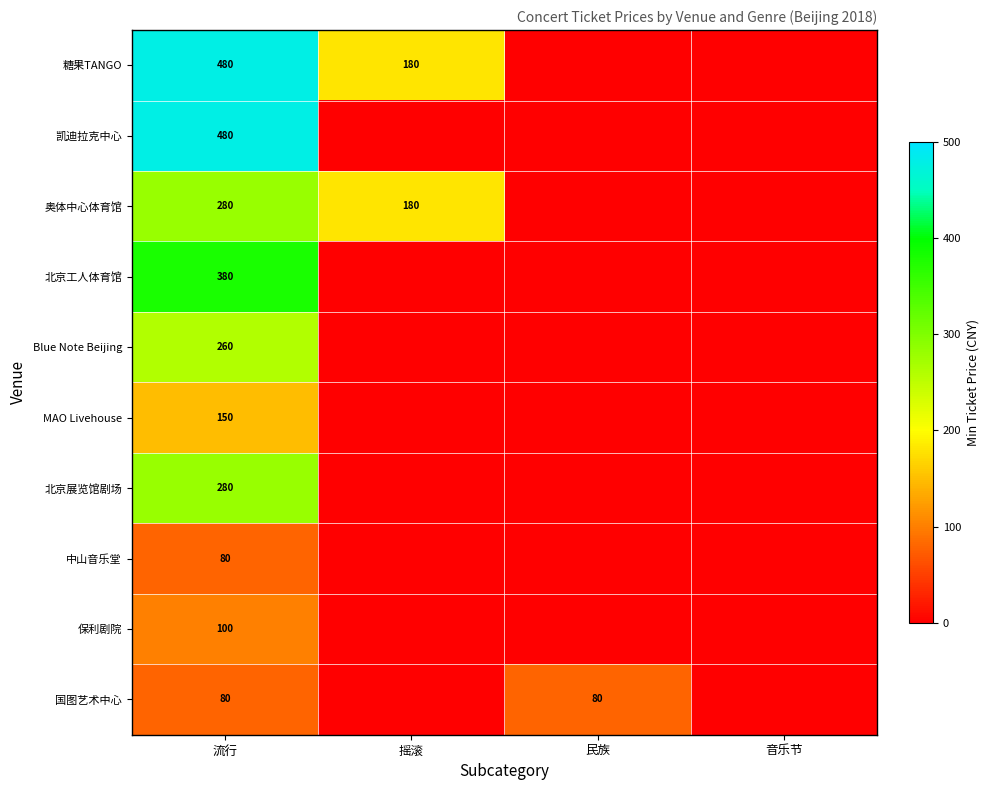

True or false: 奥体中心体育馆 has a value of 180 at 摇滚.

True